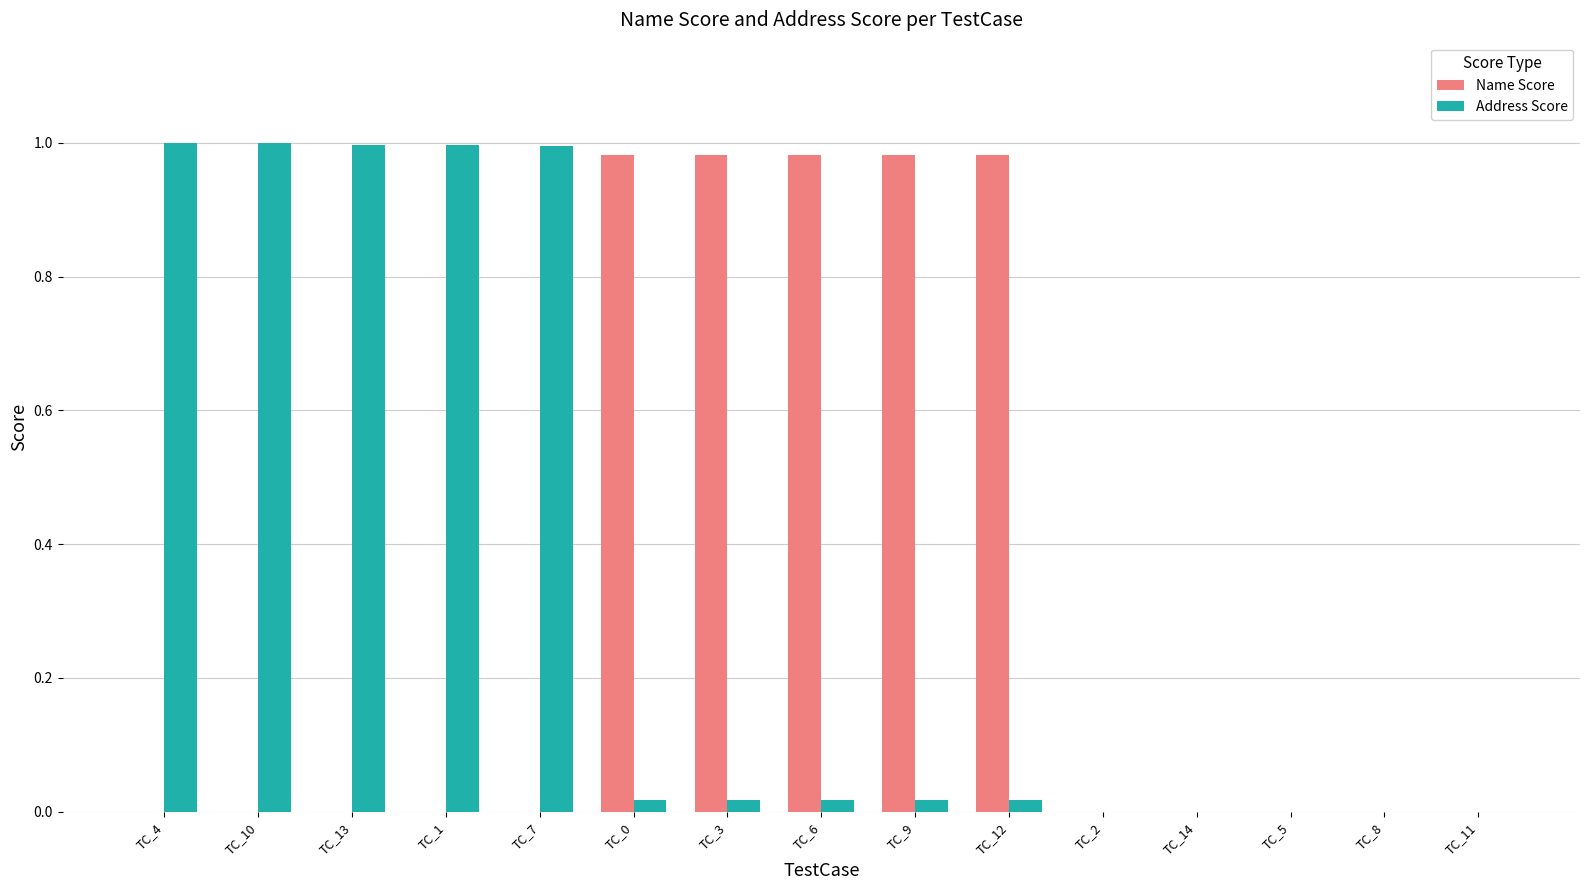

Are the bars grouped side by side (vs. stacked)?

Yes